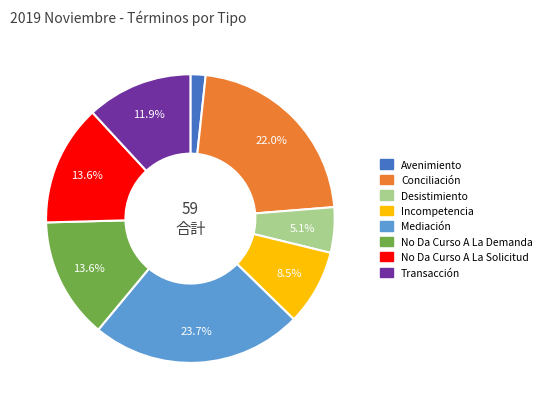

Which has a higher value, No Da Curso A La Solicitud or Incompetencia?

No Da Curso A La Solicitud